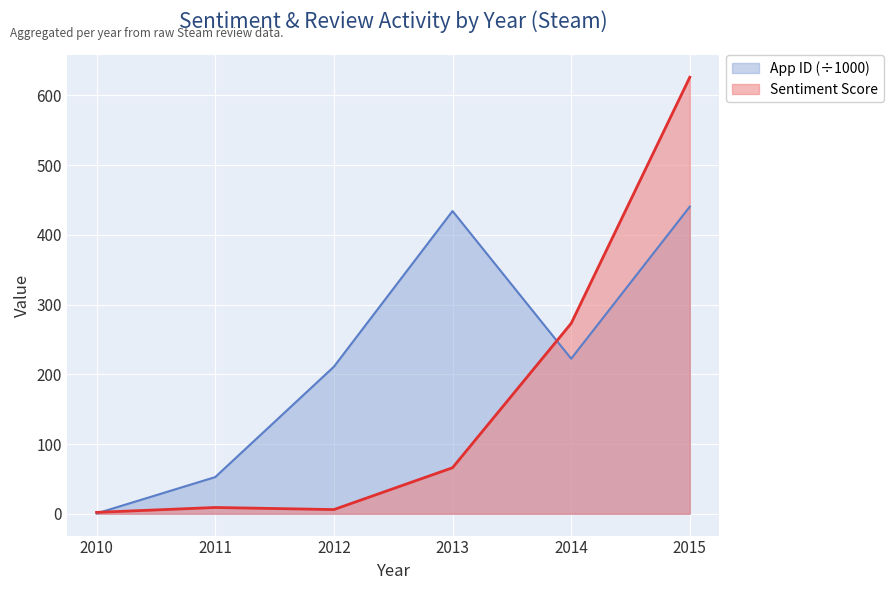

What is the greatest value displayed?

626.0